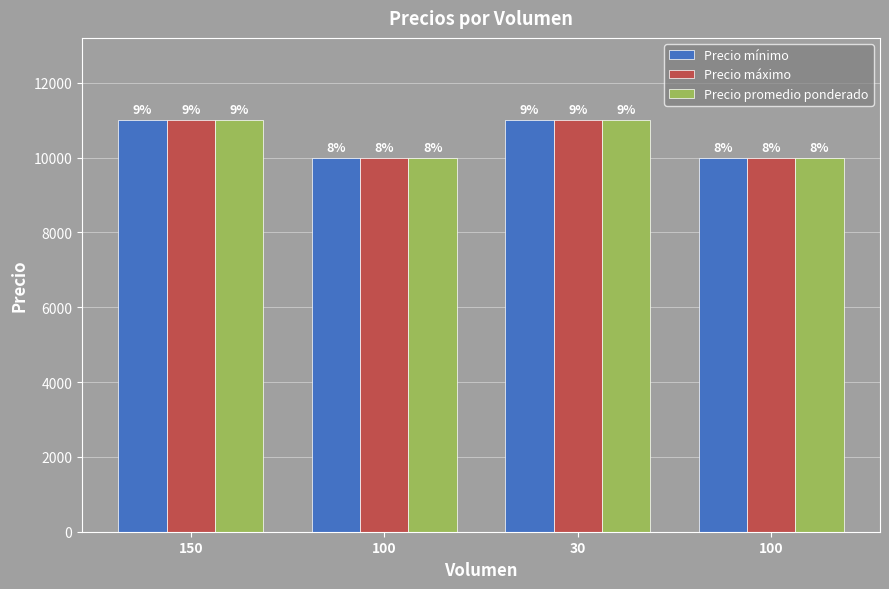

What is the value of the Precio mínimo bar at the 2nd from the left?

10000